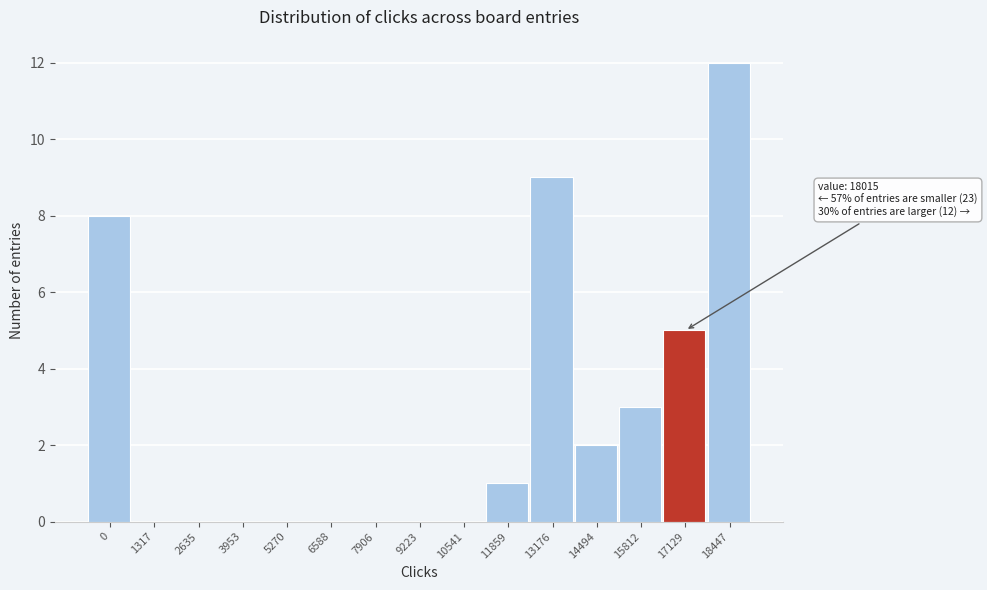

Reading right to left, transcribe all the data shown in this chart.

18447=12	17129=5	15812=3	14494=2	13176=9	11859=1	10541=0	9223=0	7906=0	6588=0	5270=0	3953=0	2635=0	1317=0	0=8